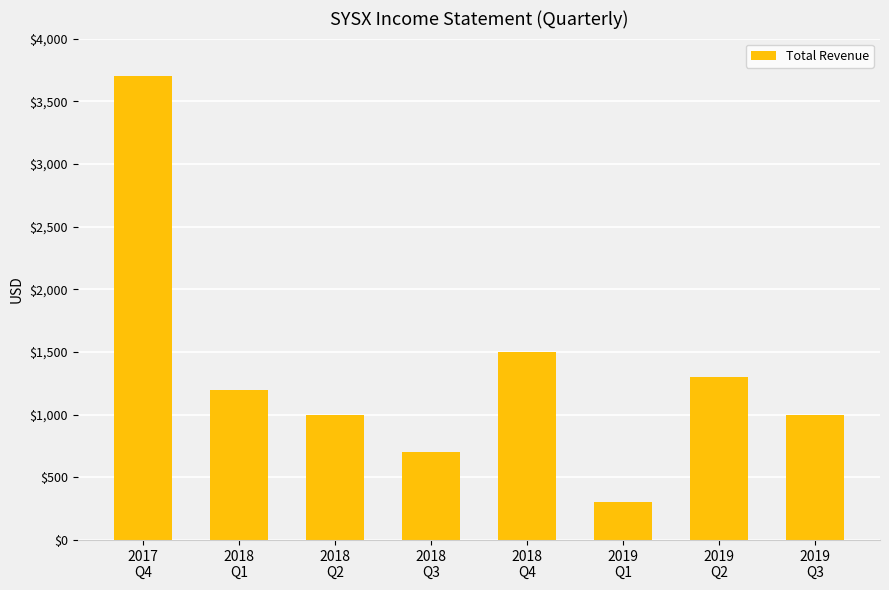

Which has a higher value, 2018
Q4 or 2019
Q1?

2018
Q4